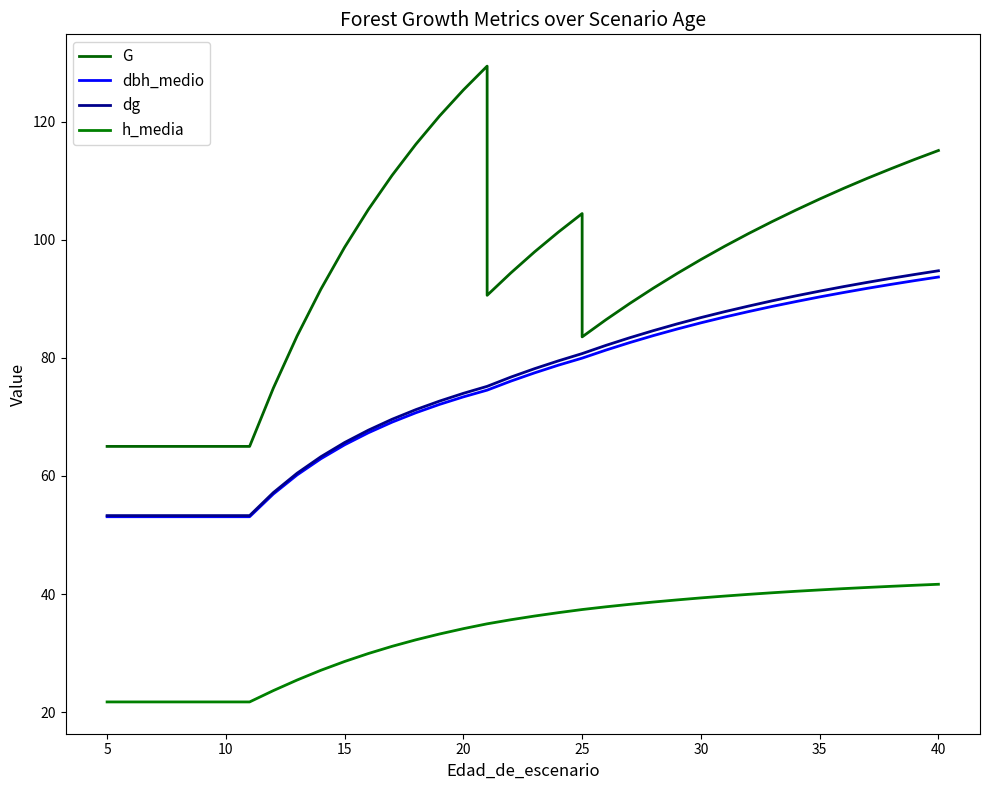

Which series has the widest spread of values?

G